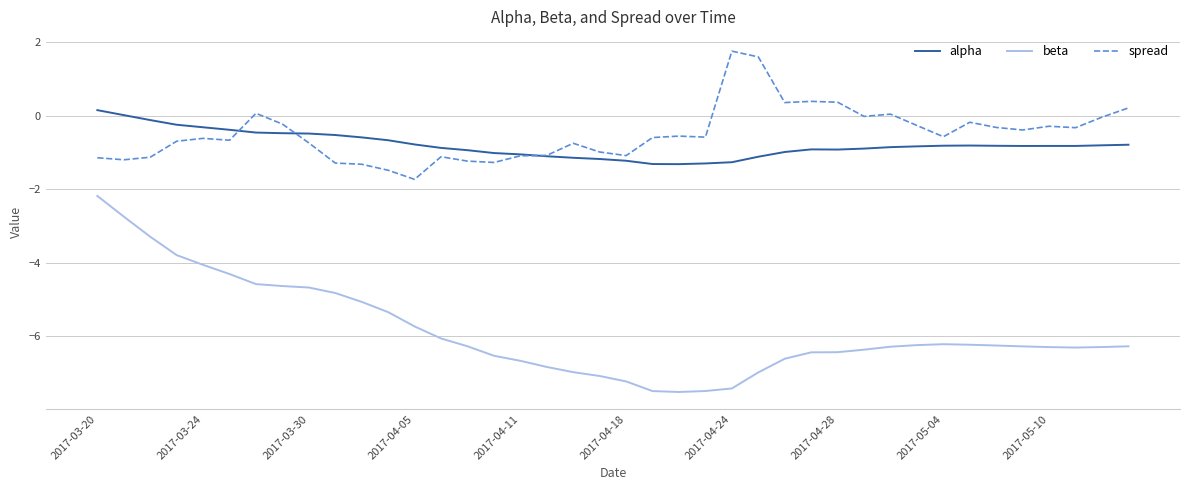

Rank the series by their maximum value, from lowest to highest.

beta, alpha, spread